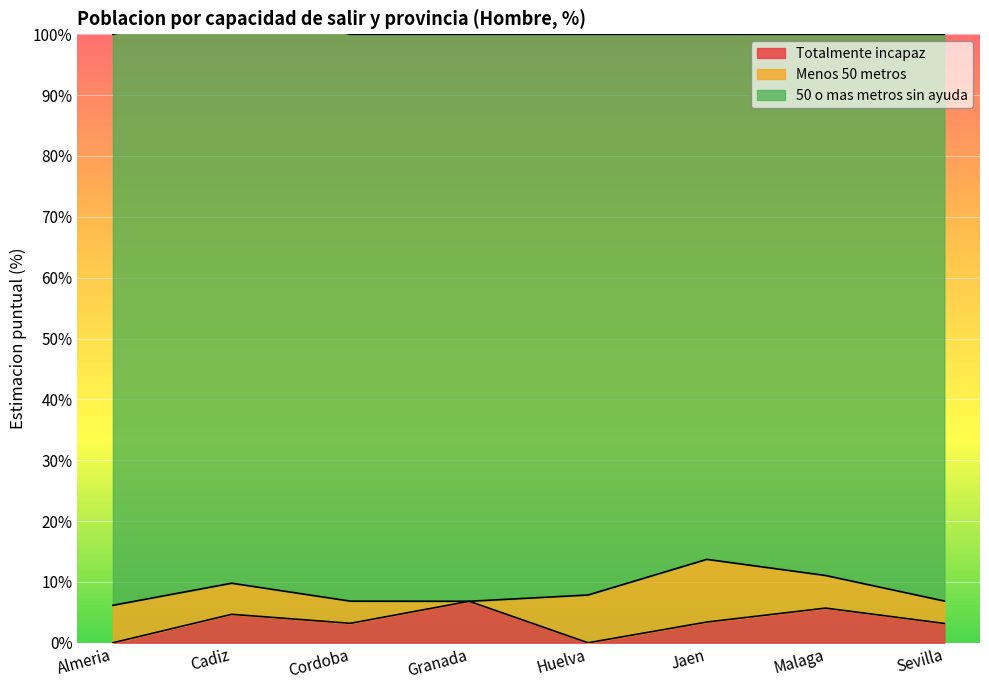

What are all the series names shown in the legend?

Totalmente incapaz, Menos 50 metros, 50 o mas metros sin ayuda